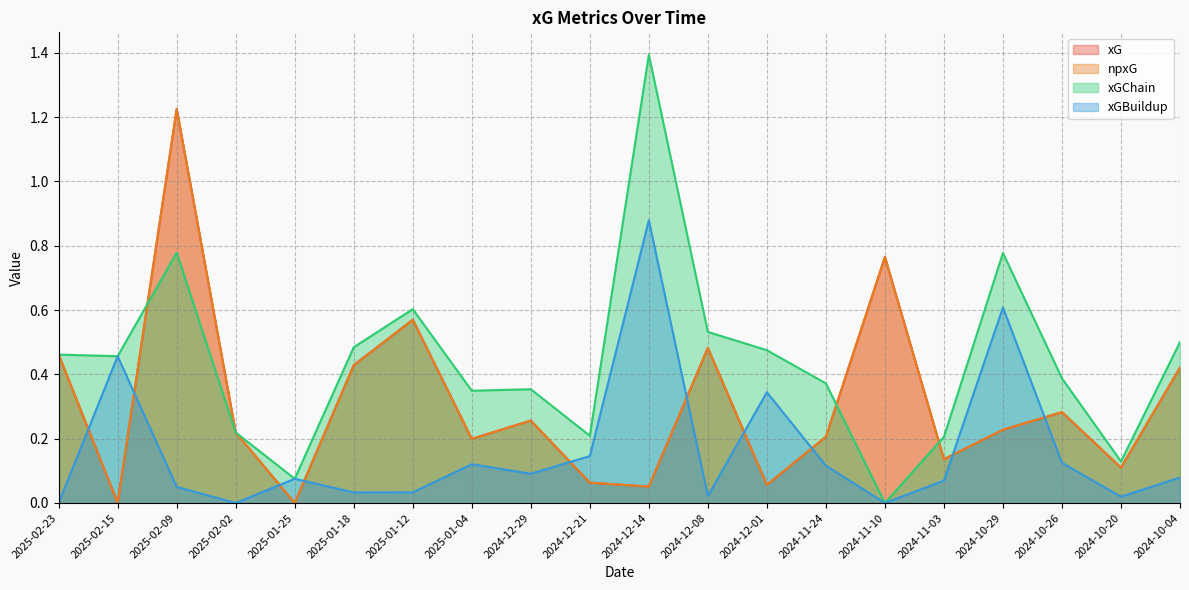

Is the value of xGChain at 2025-01-04 greater than the value of xG at 2024-10-29?

Yes